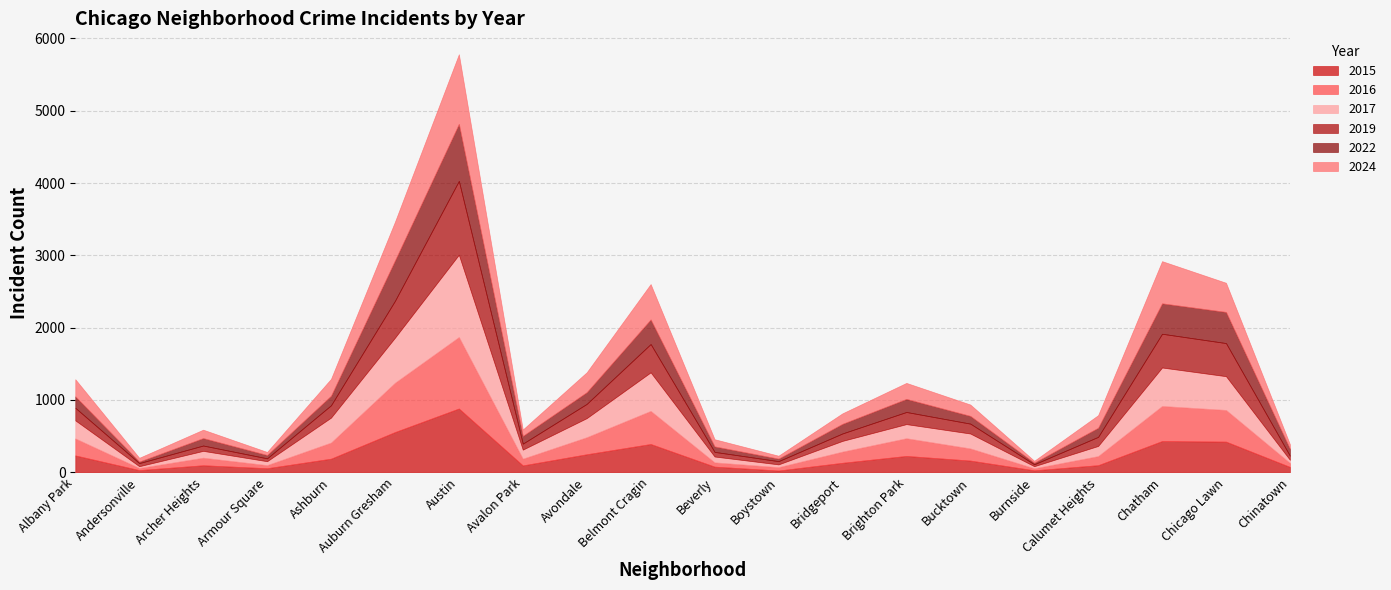

At which label is 2015 closest to 453?

Chatham